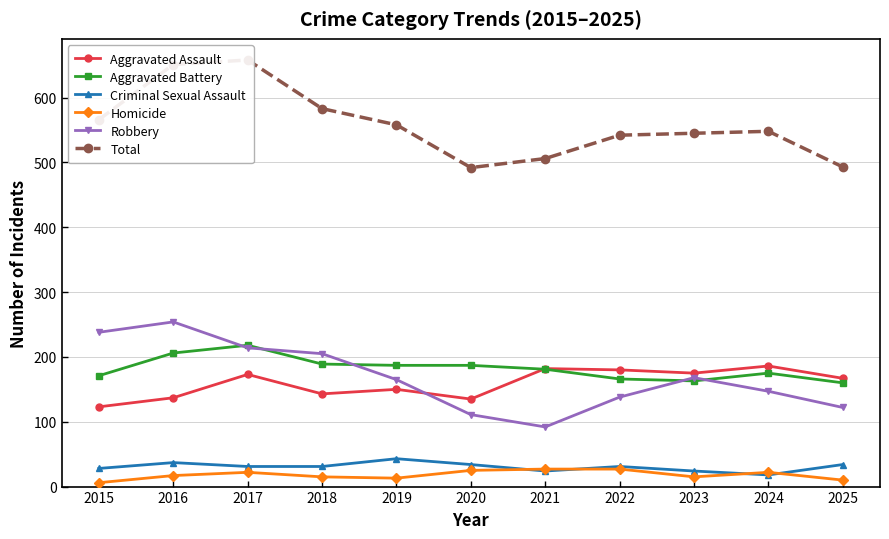

List the series in order of their peak value, lowest first.

Homicide, Criminal Sexual Assault, Aggravated Assault, Aggravated Battery, Robbery, Total